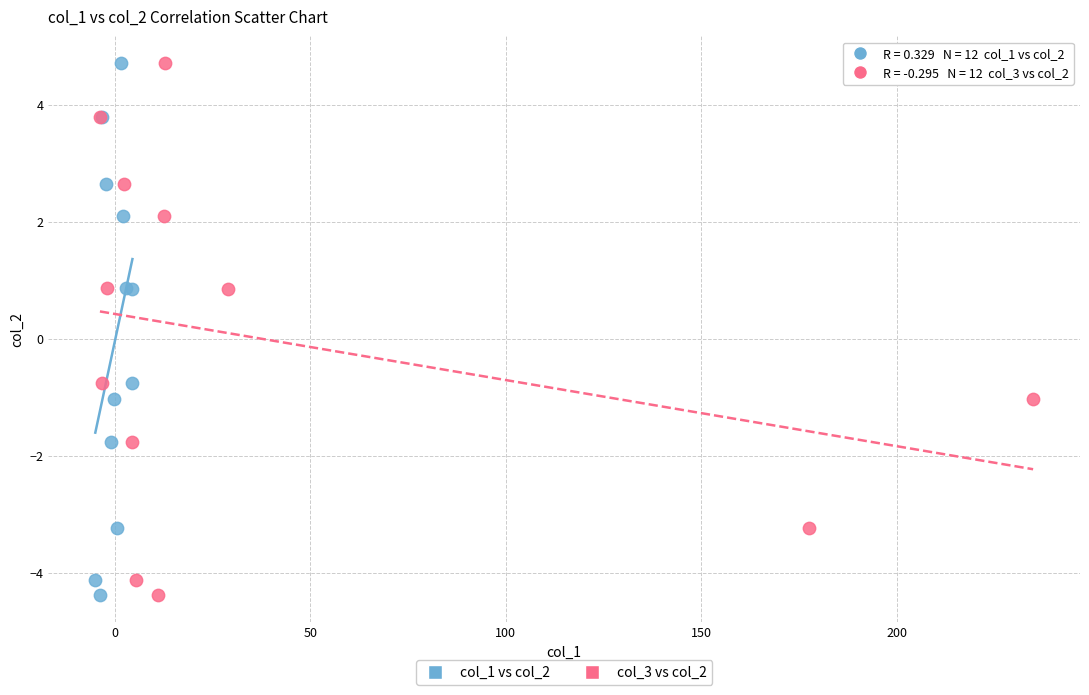

What are all the series names shown in the legend?

col_1 vs col_2, col_3 vs col_2